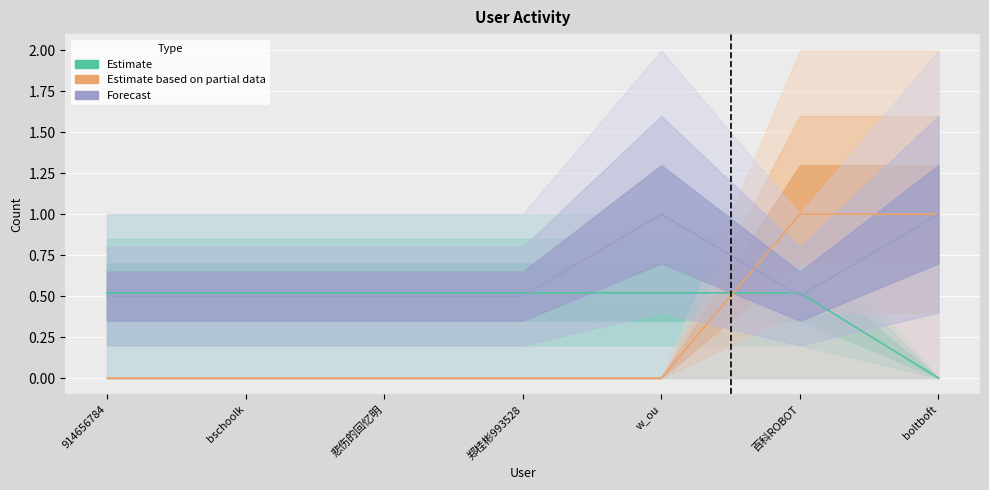

What is the average value of the Forecast series?

0.6